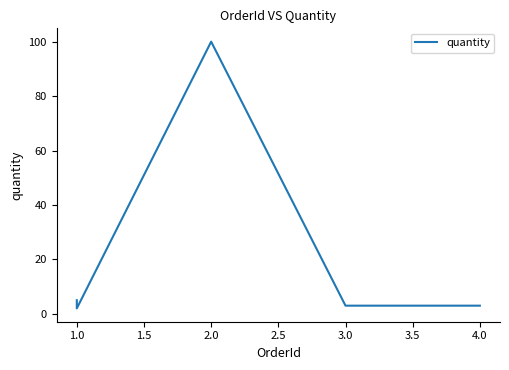

What is the value of the 2nd point from the left?

2